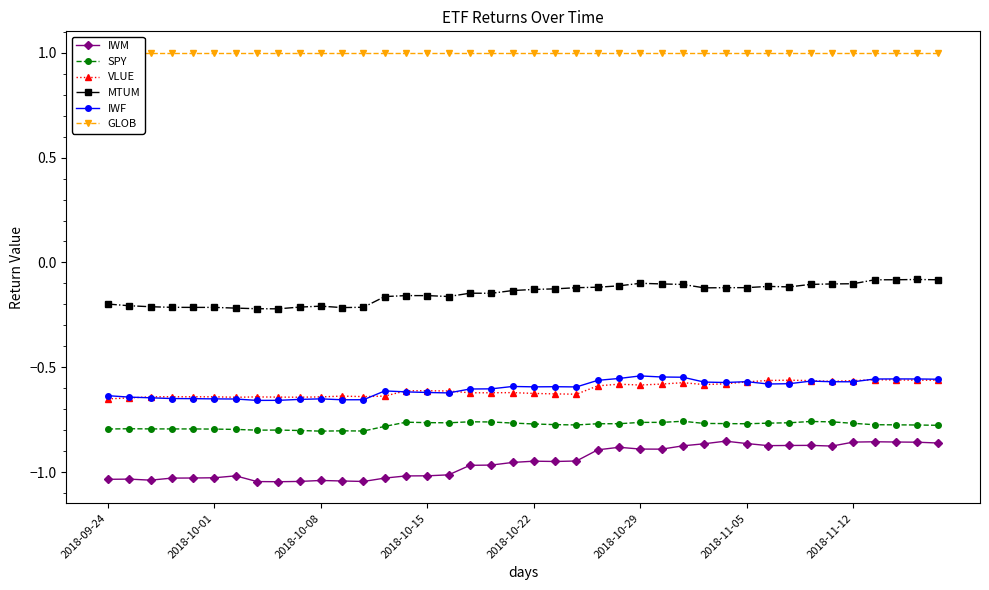

Is the value of VLUE at 22 greater than the value of SPY at 14?

Yes